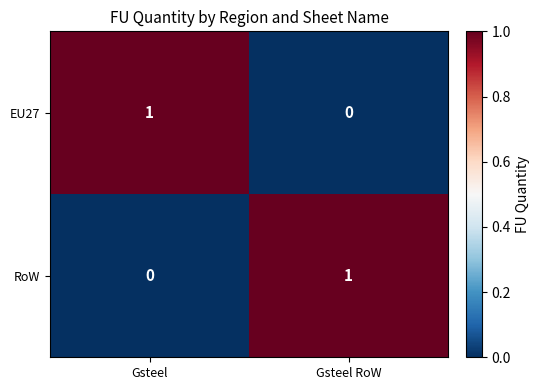

What is the difference between the highest and lowest values at Gsteel?

1